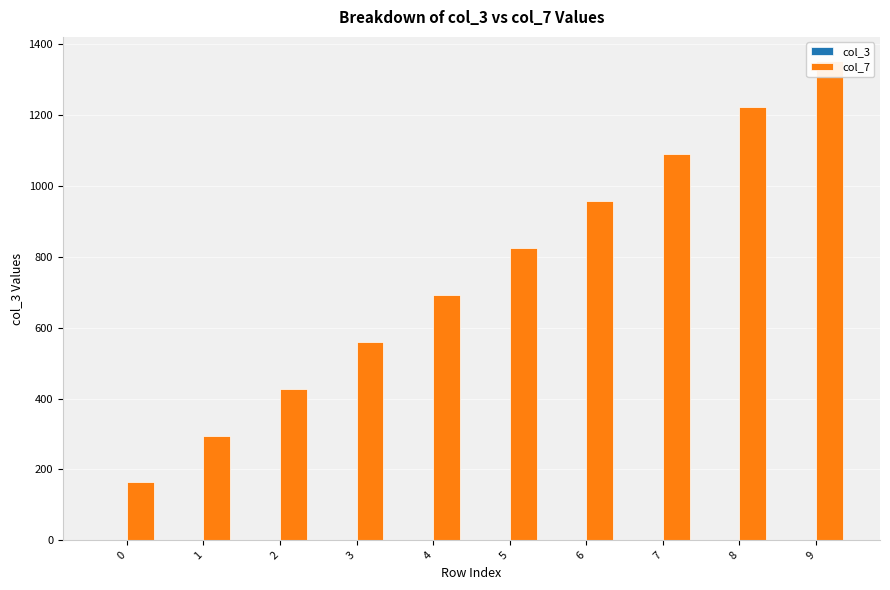

Does the chart contain any negative values?

No